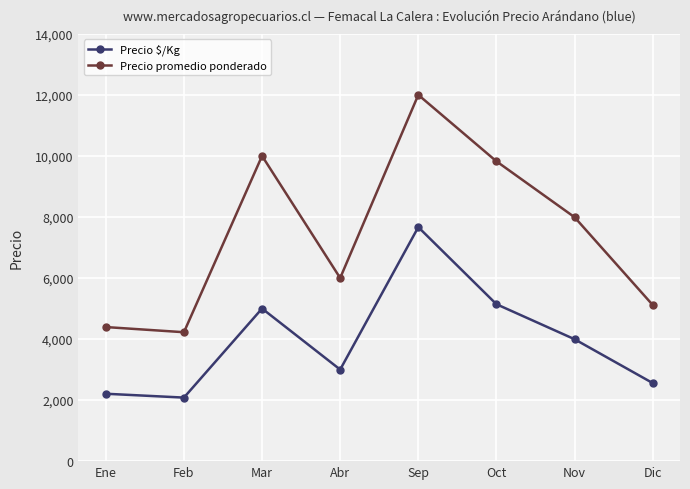

At which category is the sum across all series the highest?

Sep